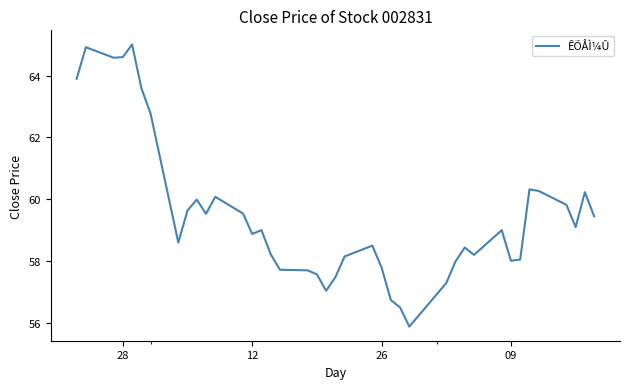

What is the difference between the maximum and minimum values?

9.1